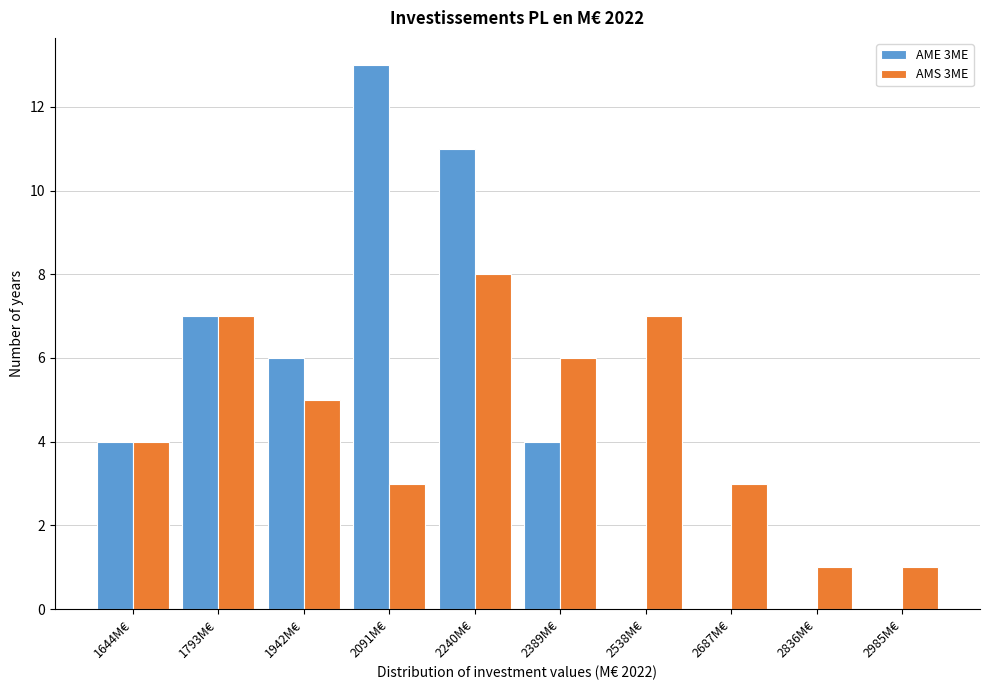

Reading right to left, what are all the values shown in this chart?

AME 3ME: 2985M€=0	2836M€=0	2687M€=0	2538M€=0	2389M€=4	2240M€=11	2091M€=13	1942M€=6	1793M€=7	1644M€=4
AMS 3ME: 2985M€=1	2836M€=1	2687M€=3	2538M€=7	2389M€=6	2240M€=8	2091M€=3	1942M€=5	1793M€=7	1644M€=4